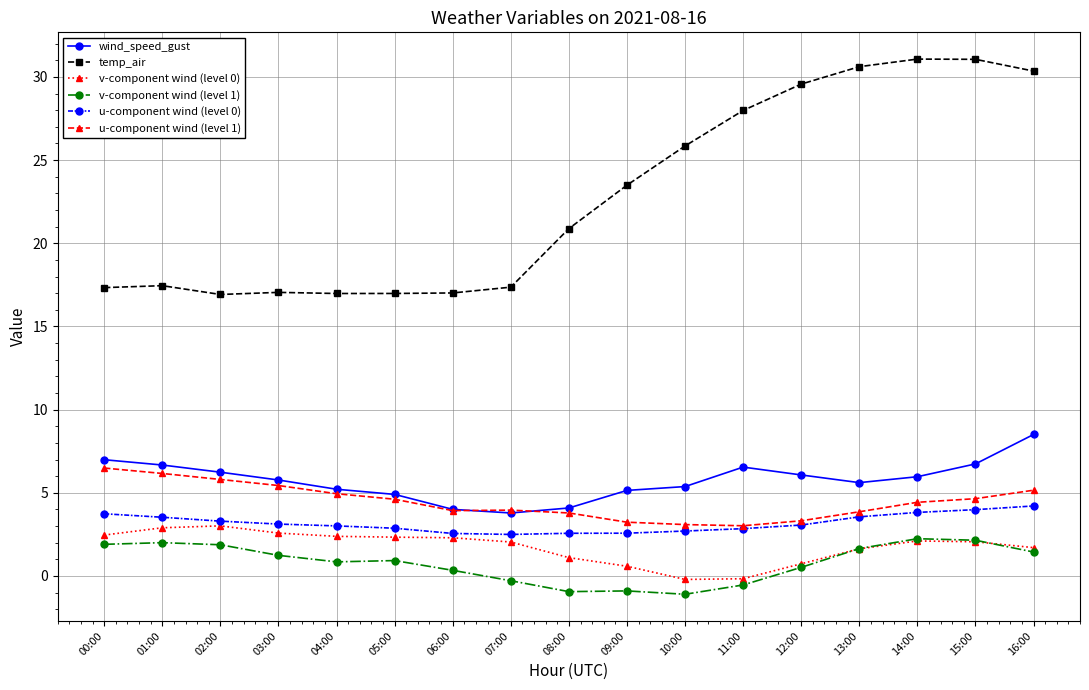

The temp_air series shows 31.1 at 14:00. True or false?

True